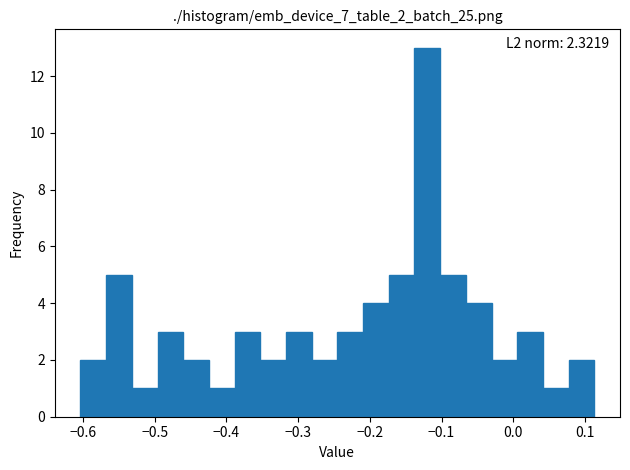

Read against the x-axis, roughly where is the centre of the tallest bar?

-0.12